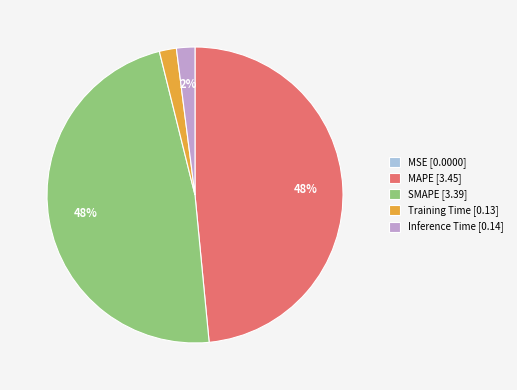

To the nearest percent, what portion does SMAPE represent?

48%